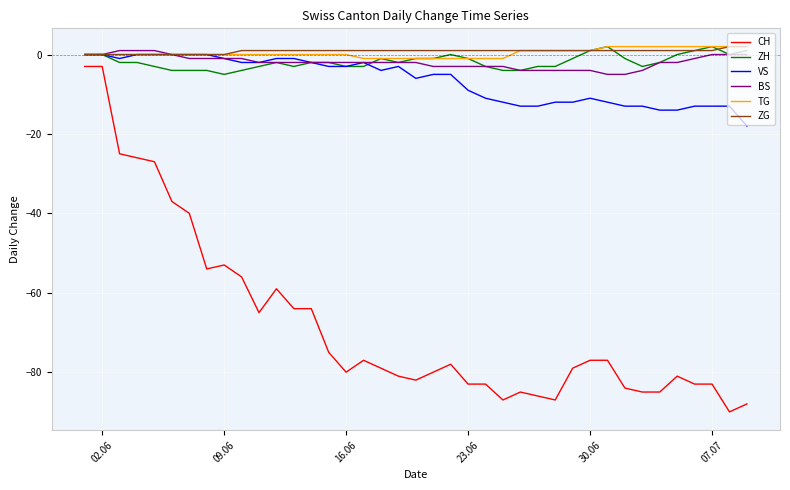

Does the chart have visible grid lines?

Yes